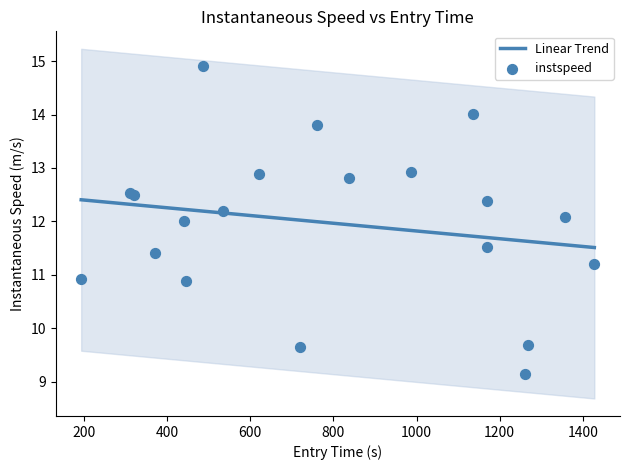

What is the lowest value of the Linear Trend series?

11.5